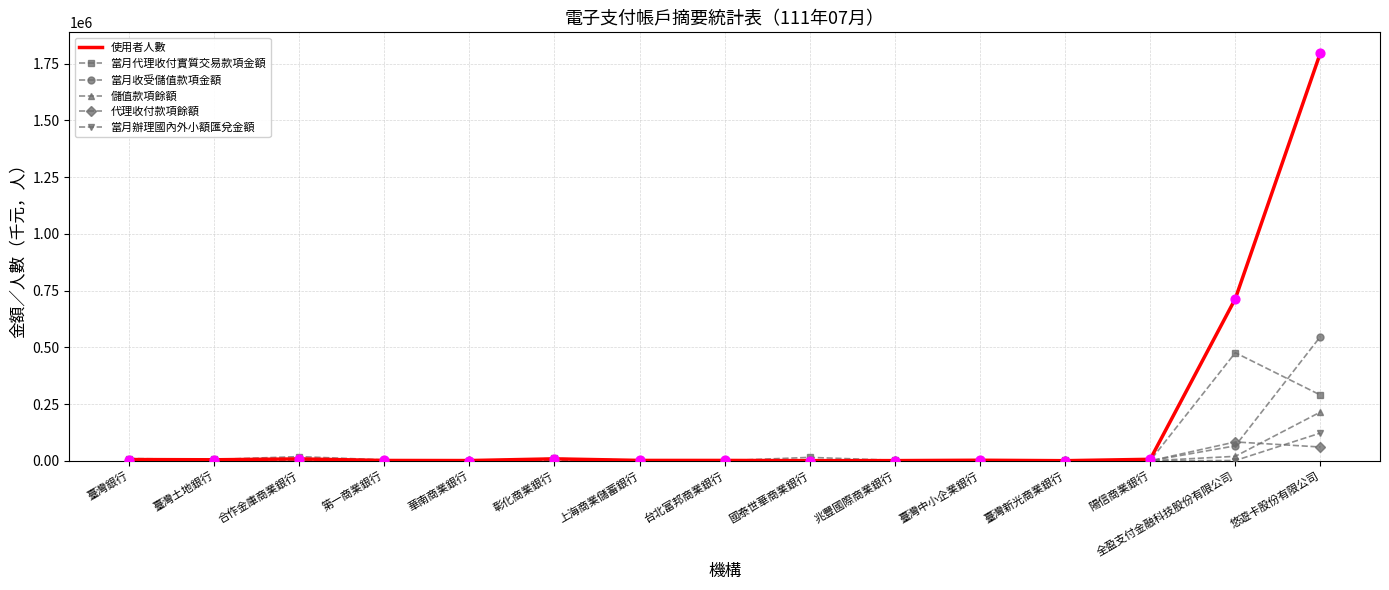

Which series has the largest total across all categories?

使用者人數